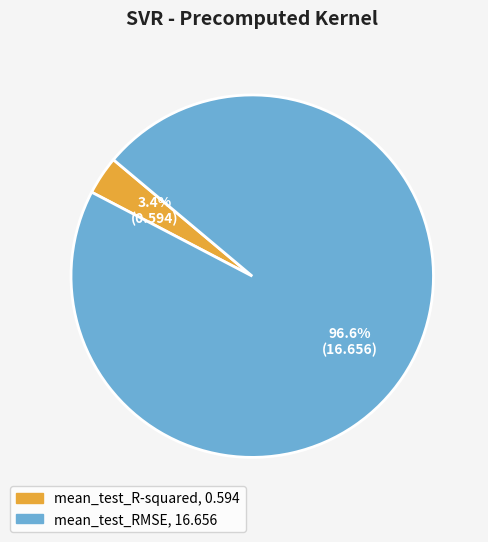

Which category has the biggest portion of the pie?

mean_test_RMSE